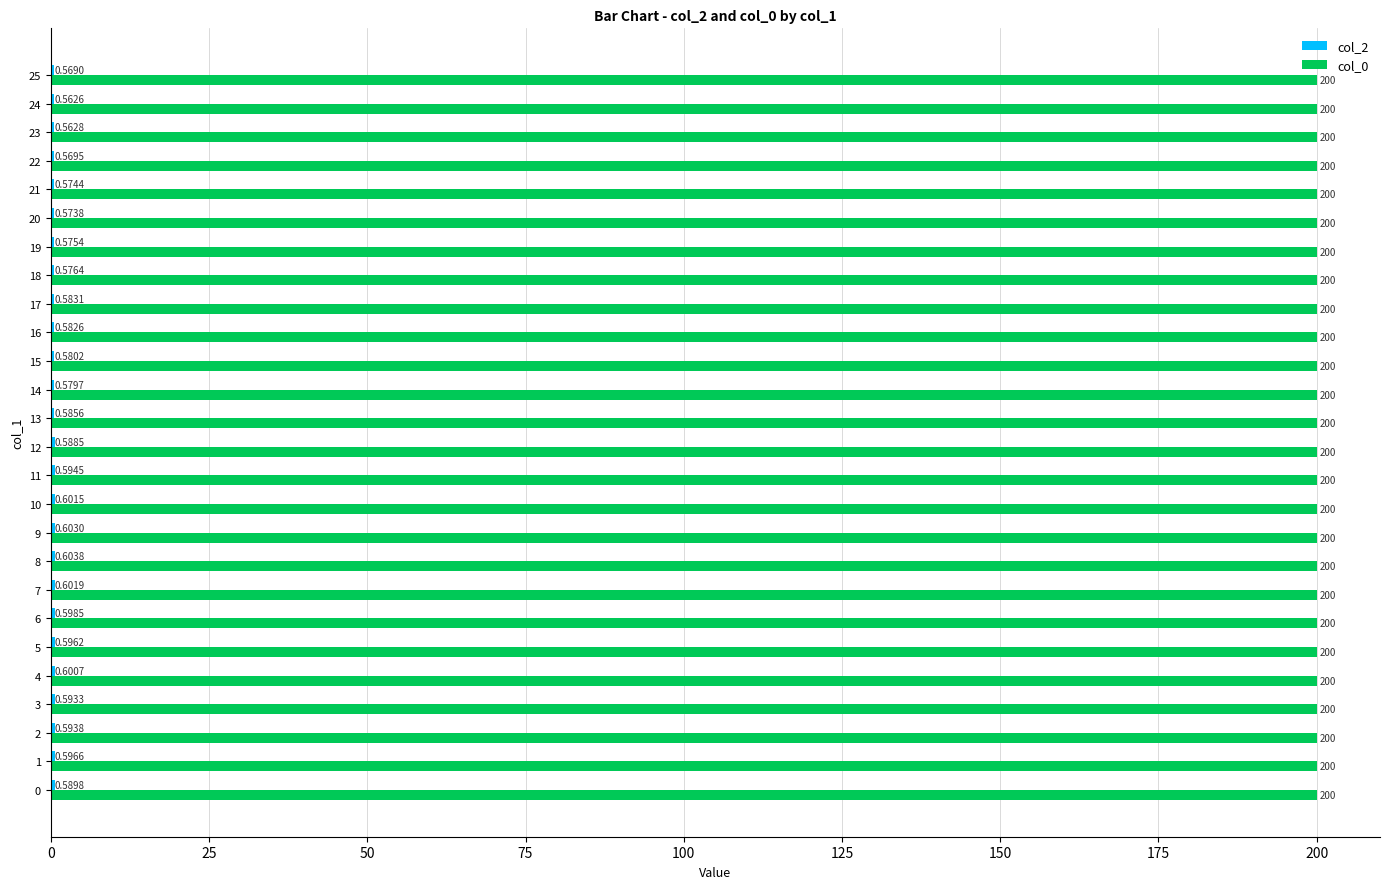

Which series has the largest total across all categories?

col_0